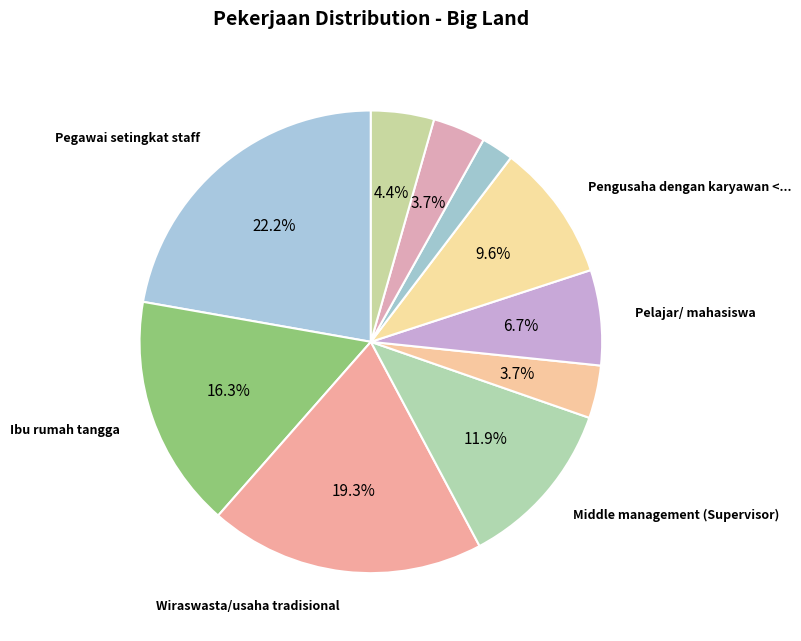

Does any single category account for the majority?

No